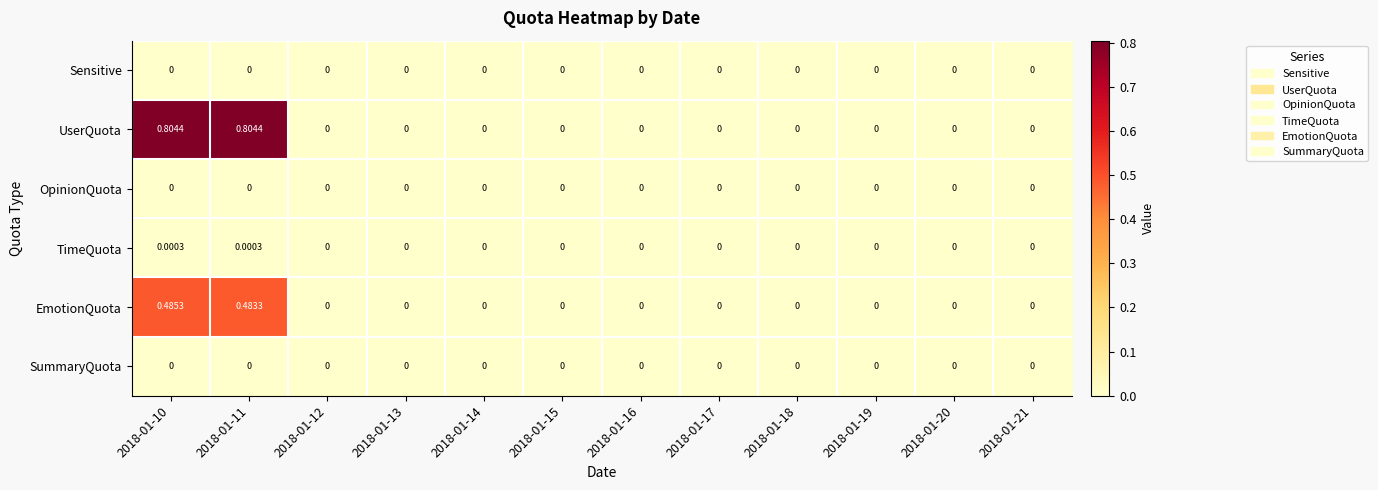

Which series has the largest total across all categories?

UserQuota